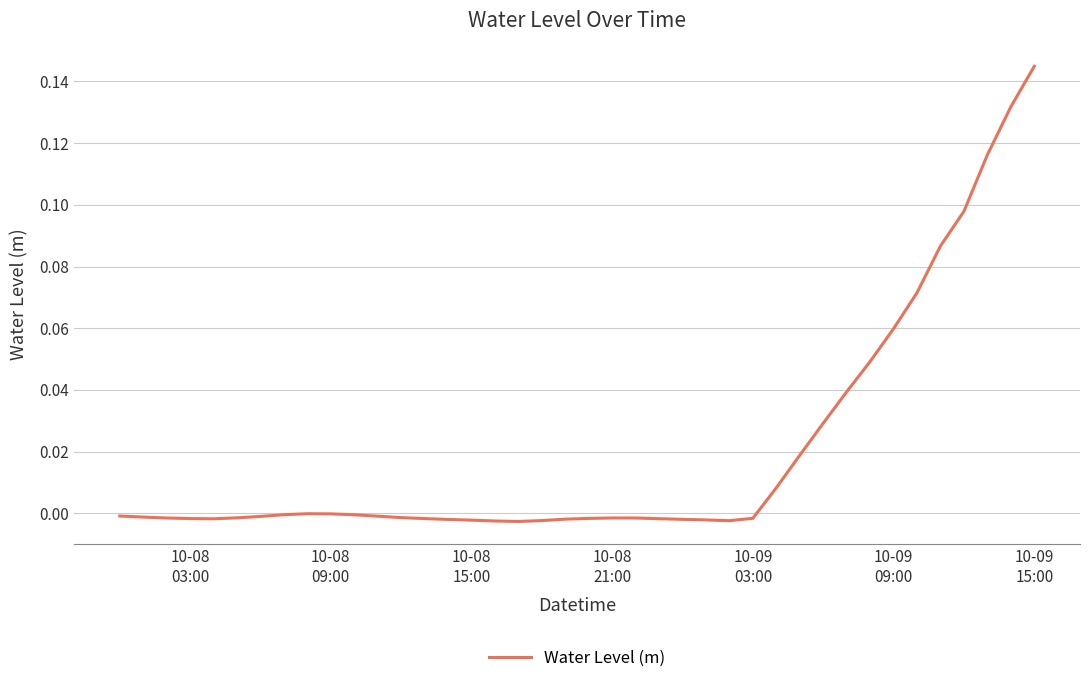

At which category does the chart reach its peak across all series?

10-09
15:00